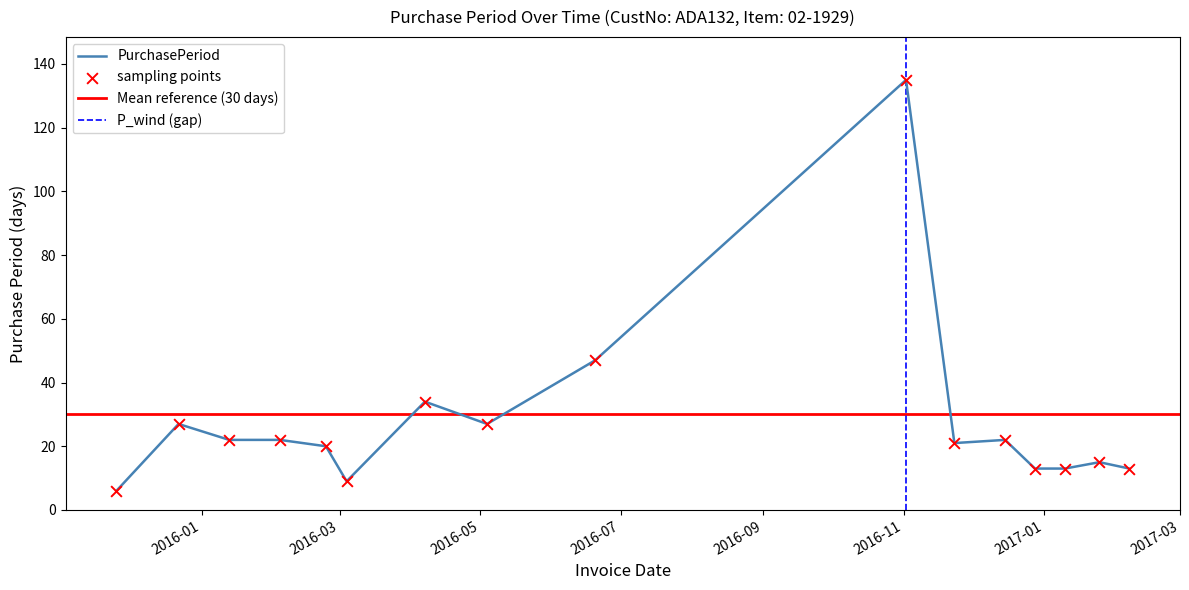

What is the ratio of the value at 2016-03-04 to the value at 2016-11-23?

0.4